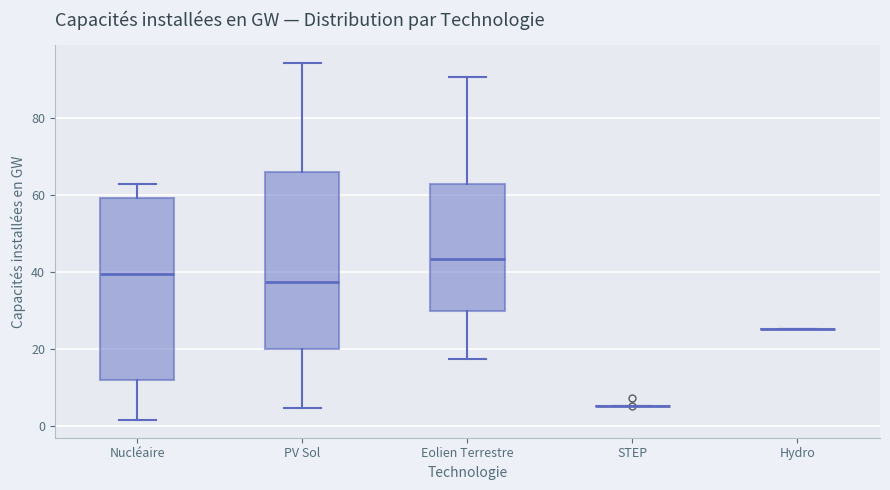

Reading left to right, read every box against the y-axis: the position of its median line, the range the box covers, and the ends of its whiskers. The values are not printed on the chart, so give them approximately, as read against the axis.

Nucléaire: median 40, box 12 to 60, whiskers 2 to 62
PV Sol: median 38, box 20 to 66, whiskers 4 to 94
Eolien Terrestre: median 44, box 30 to 64, whiskers 18 to 90
STEP: box collapsed to a line at 6, whiskers 6 to 6
Hydro: box collapsed to a line at 26, whiskers 26 to 26